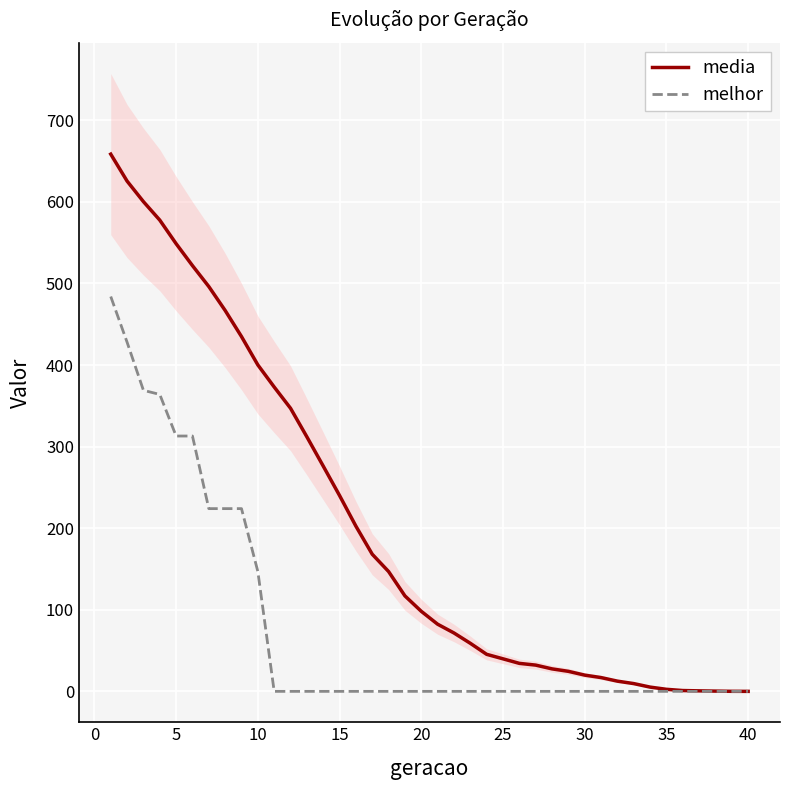

What is the highest value of the melhor series?

484.0